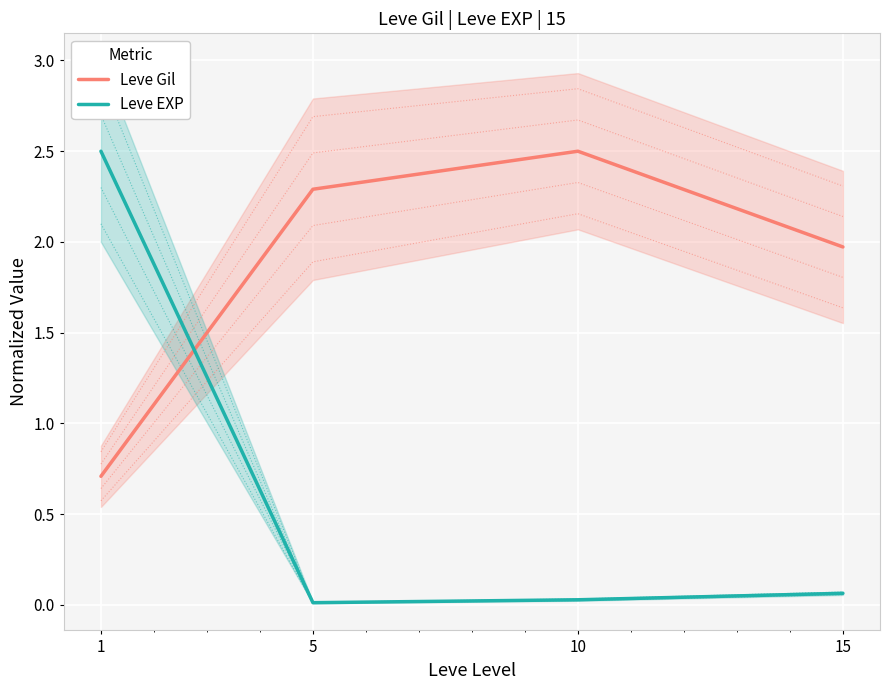

In Leve EXP, how many points are lower than both neighbors (excluding endpoints)?

1